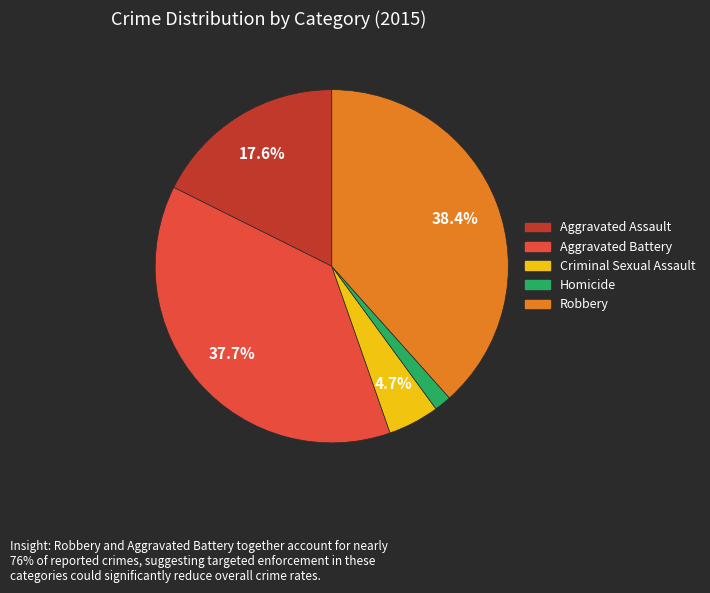

Is it true that Aggravated Assault is 18% of the pie?

True